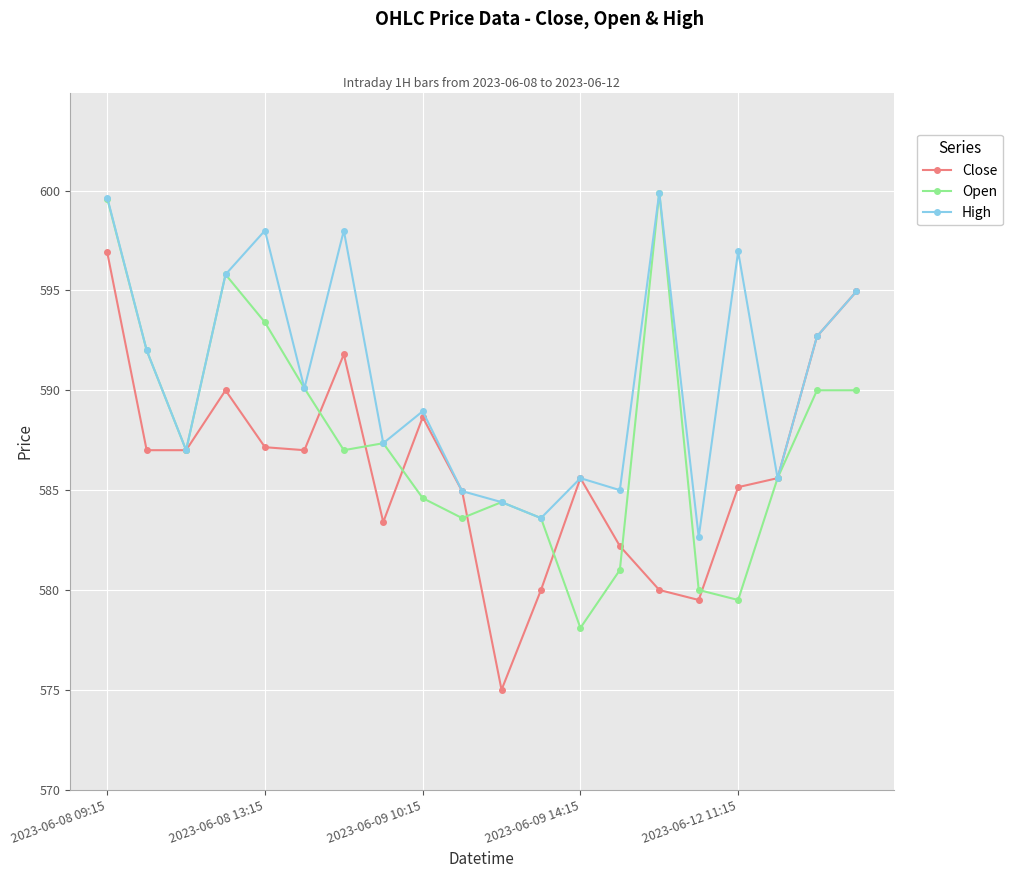

What is the minimum value shown in the chart?

575.0